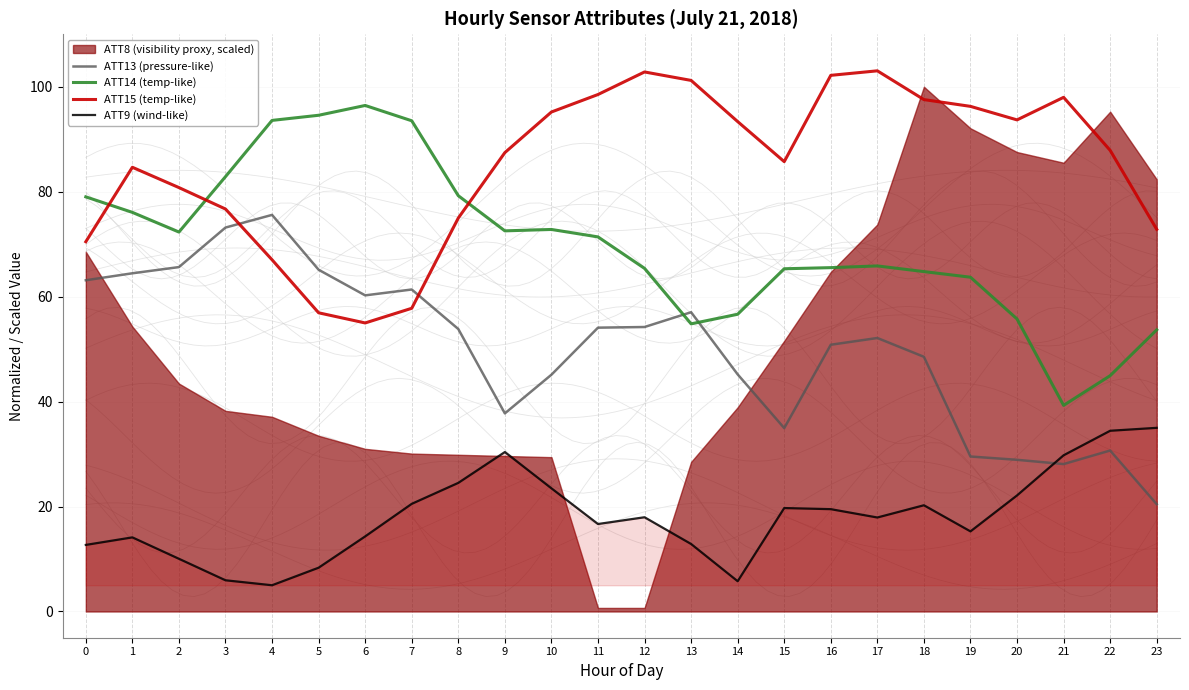

True or false: ATT15 (temp-like) and ATT9 (wind-like) intersect in this chart.

False